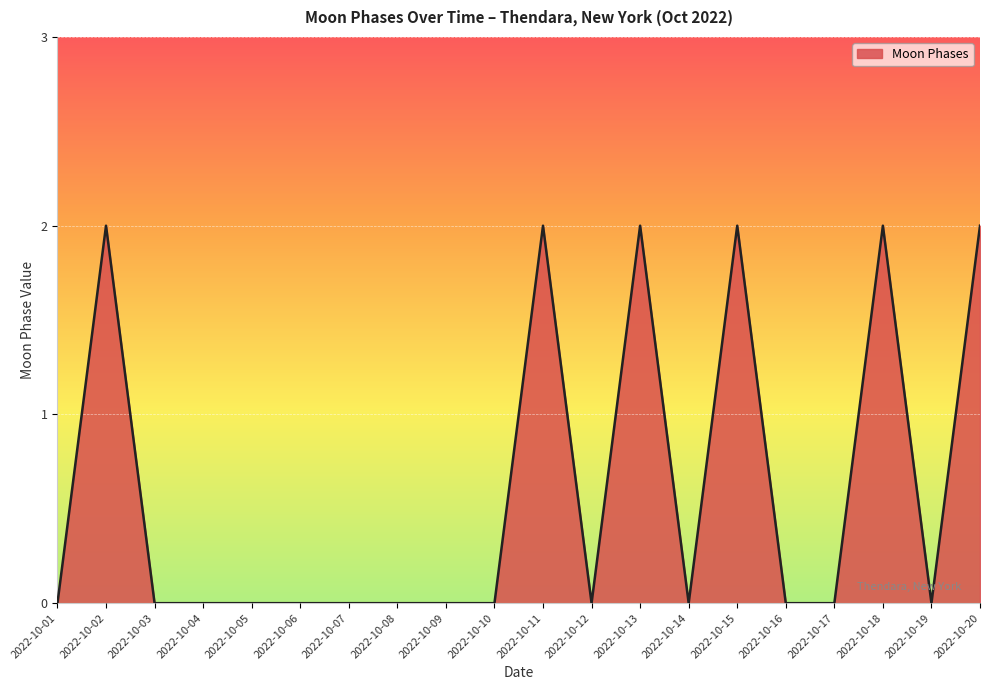

The value at 2022-10-08 is -1. True or false?

False